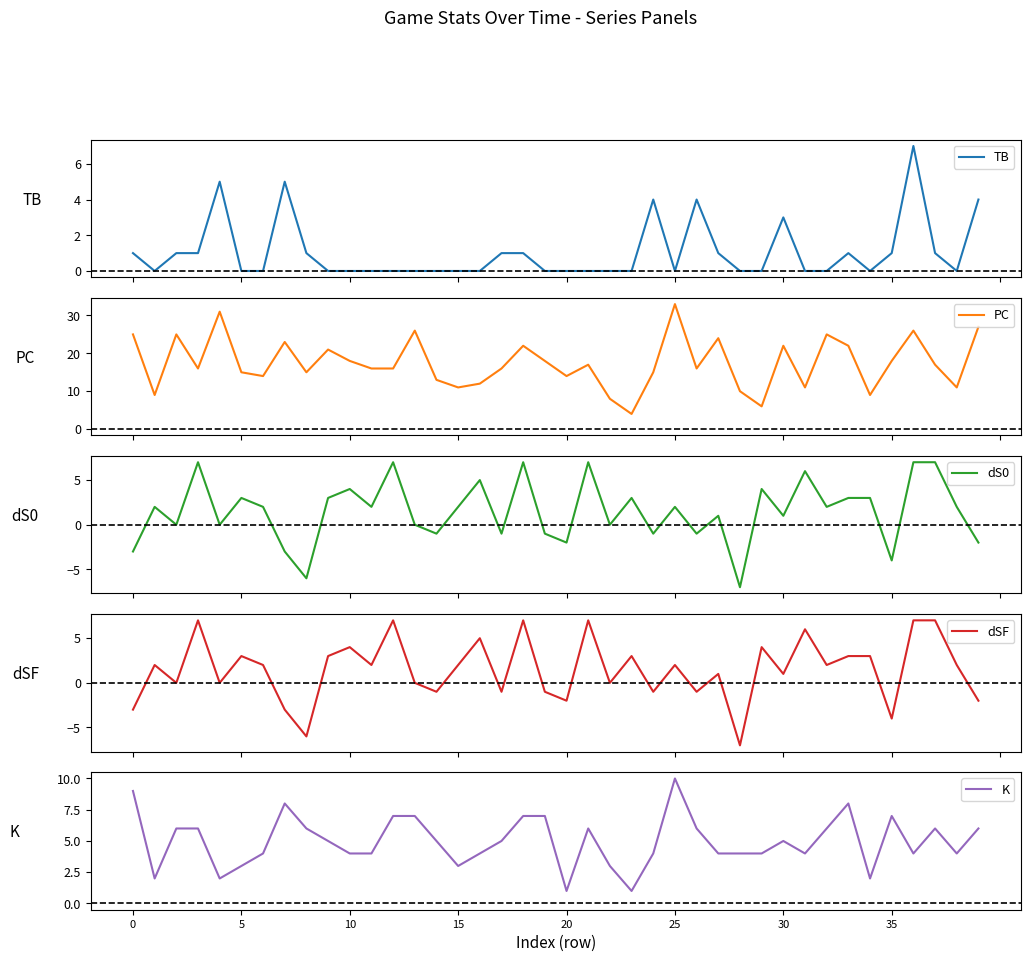

At which category is the sum across all series the highest?

36